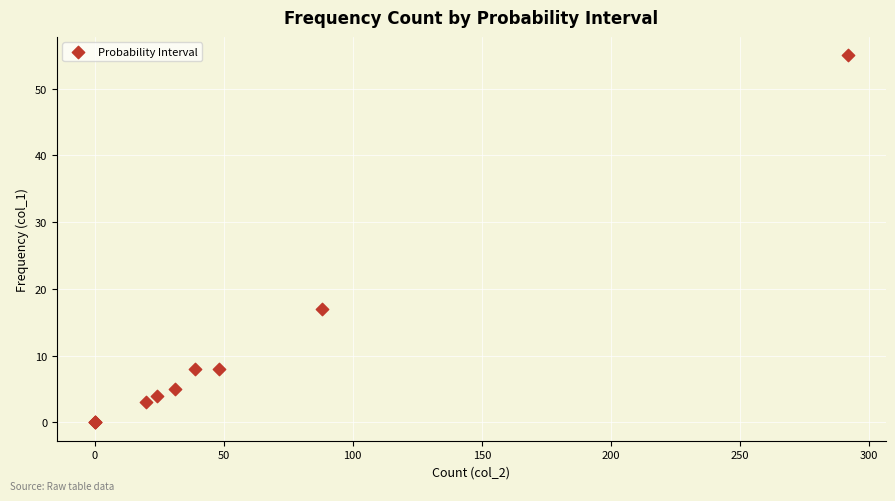

What Y value in the scatter plot is closest to 27?

17